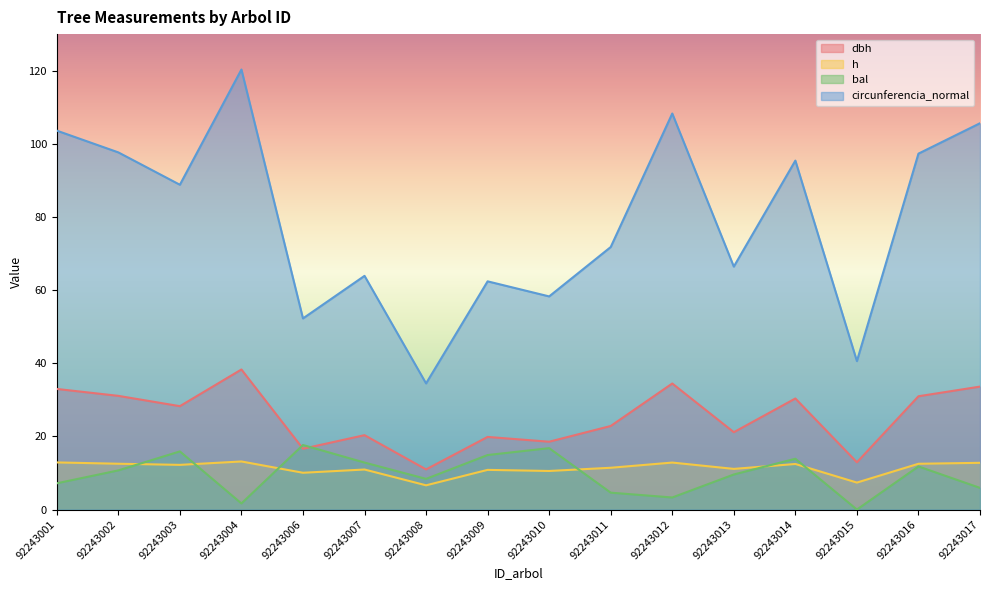

Which has a higher value, 92243017 or 92243003?

92243017